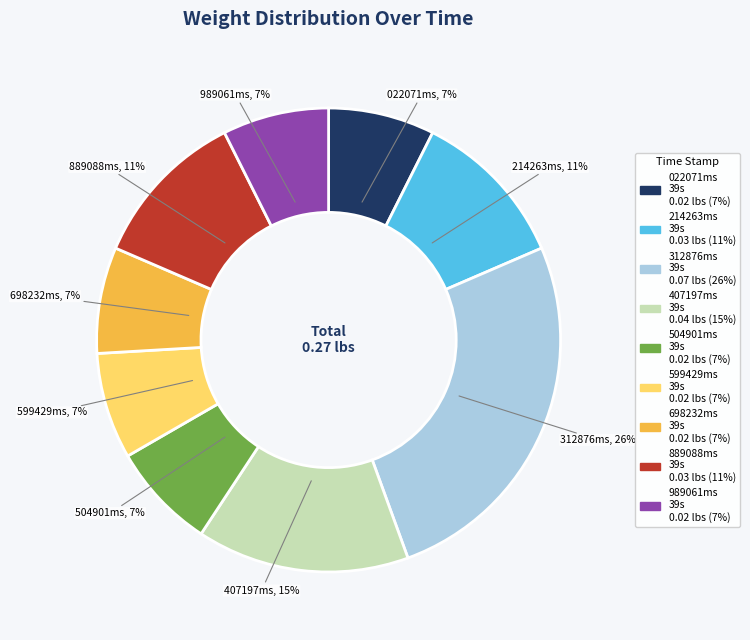

To the nearest percent, what is the difference between the largest and smallest slice percentages?

19%